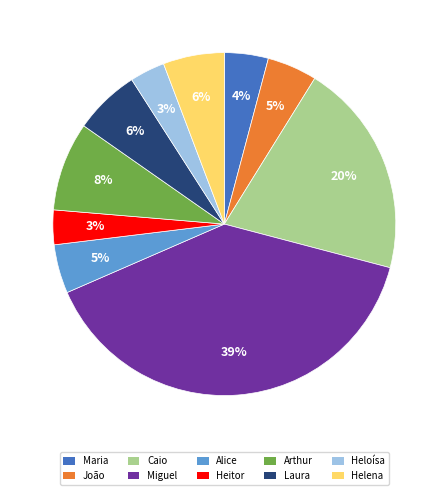

Is there any slice that represents more than half of the pie?

No